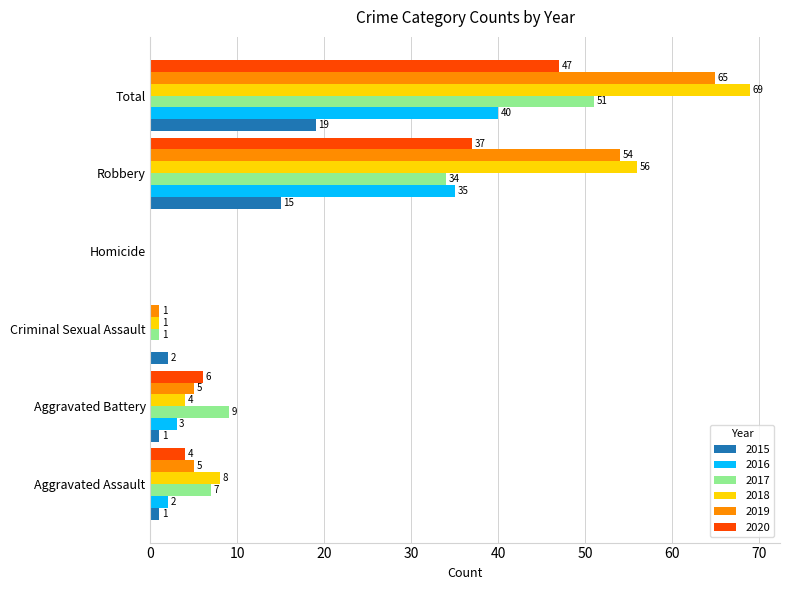

What is the highest value of the 2016 series?

40